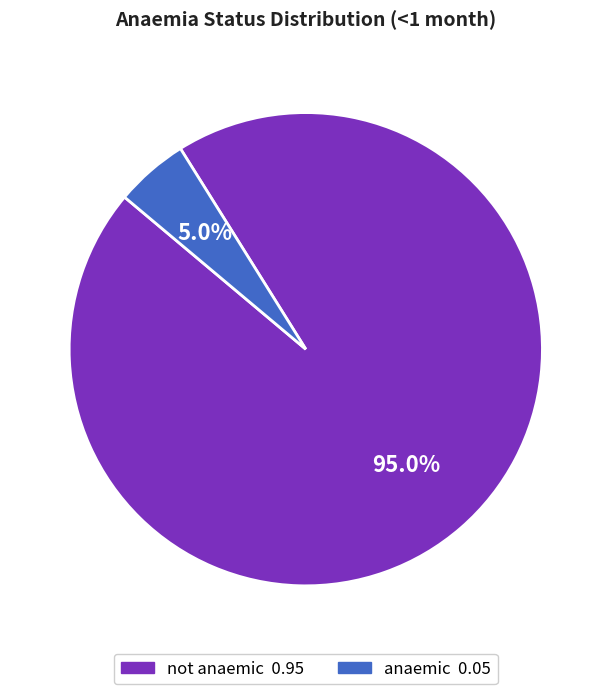

What percentage is the anaemic slice, to the nearest percent?

5%